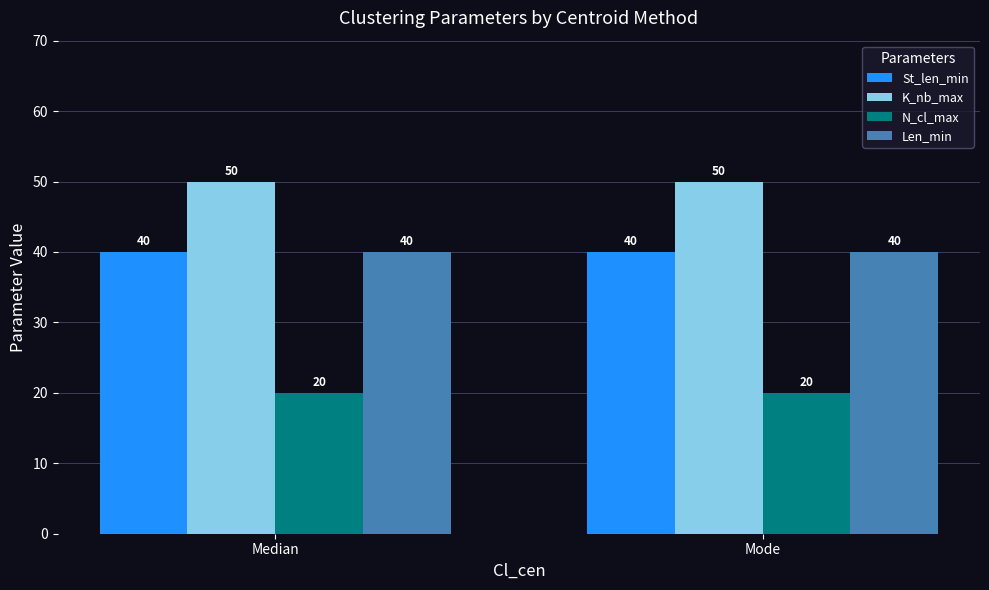

Reading left to right, extract all data points from this chart.

St_len_min: Median=40	Mode=40
K_nb_max: Median=50	Mode=50
N_cl_max: Median=20	Mode=20
Len_min: Median=40	Mode=40